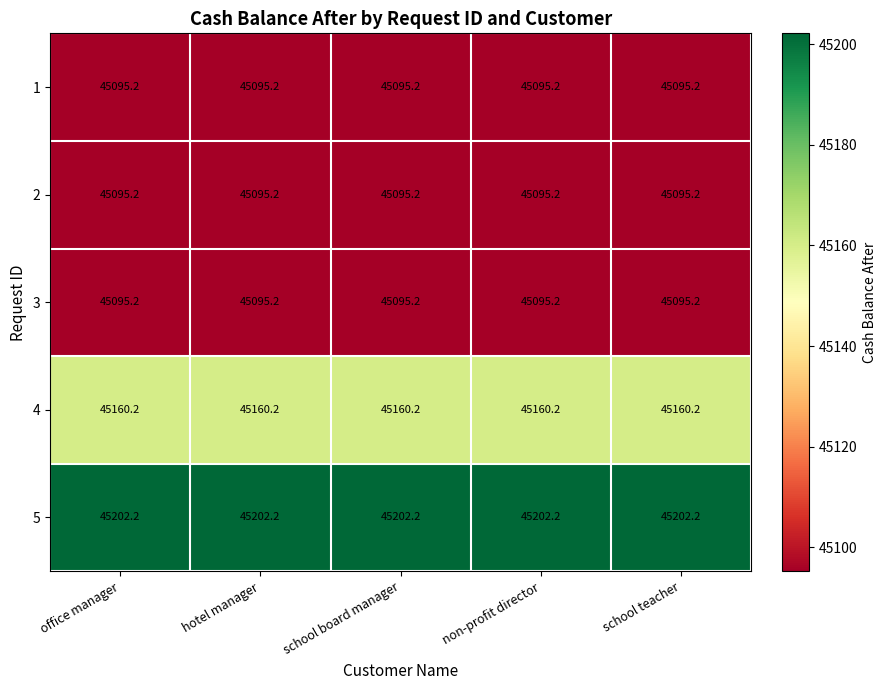

What value does the 2 series have at hotel manager?

45095.2